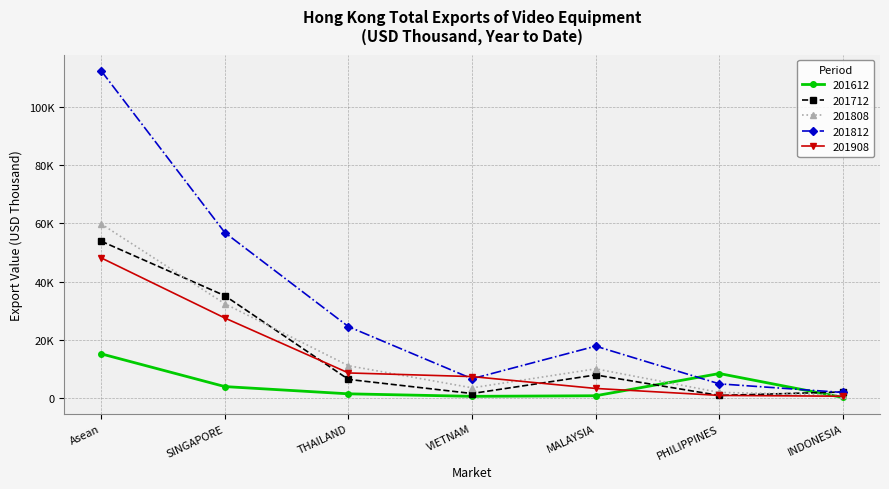

How many intersections are there between 201712 and 201612?

2